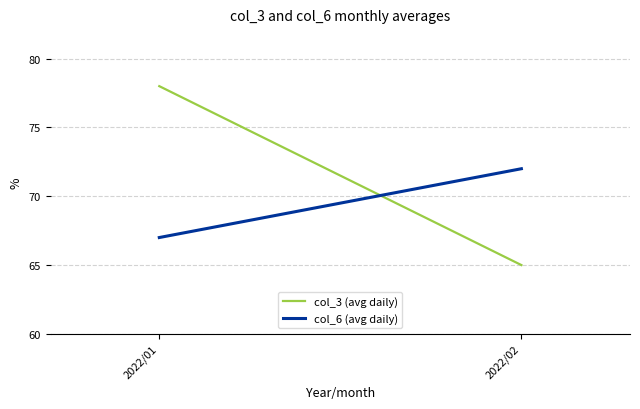

List the labels in order of col_6 (avg daily) value, largest first.

2022/02, 2022/01